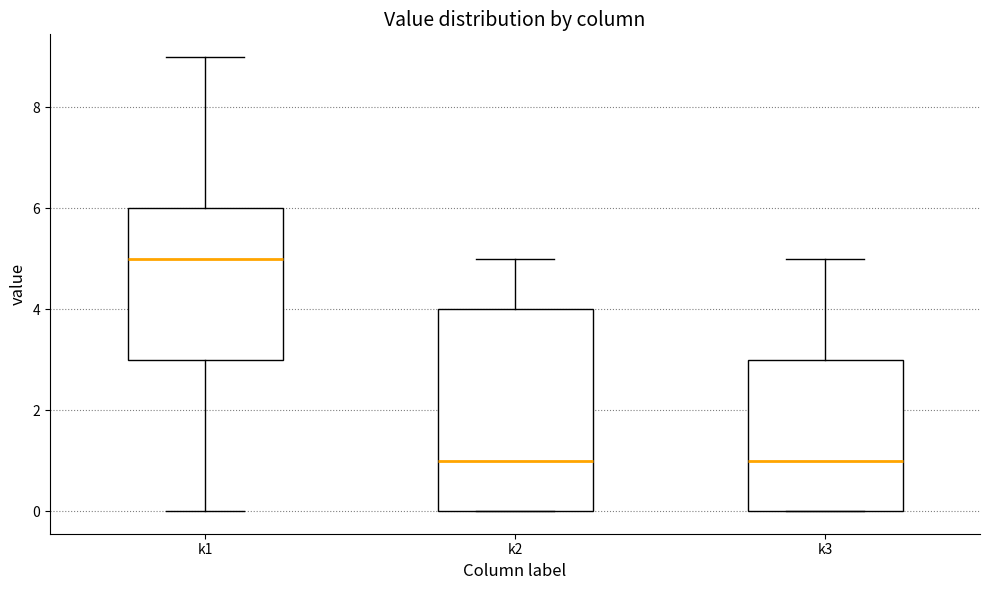

Reading left to right, read every box against the y-axis: the position of its median line, the range the box covers, and the ends of its whiskers. The values are not printed on the chart, so give them approximately, as read against the axis.

k1: median 5, box 3 to 6, whiskers 0 to 9
k2: median 1, box 0 to 4, whiskers 0 to 5
k3: median 1, box 0 to 3, whiskers 0 to 5